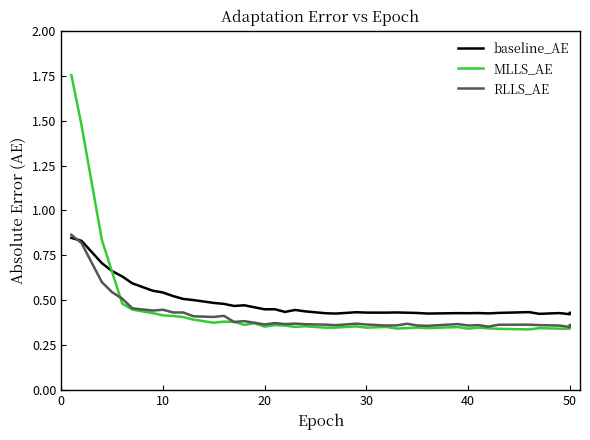

How many lines are shown in the chart?

3